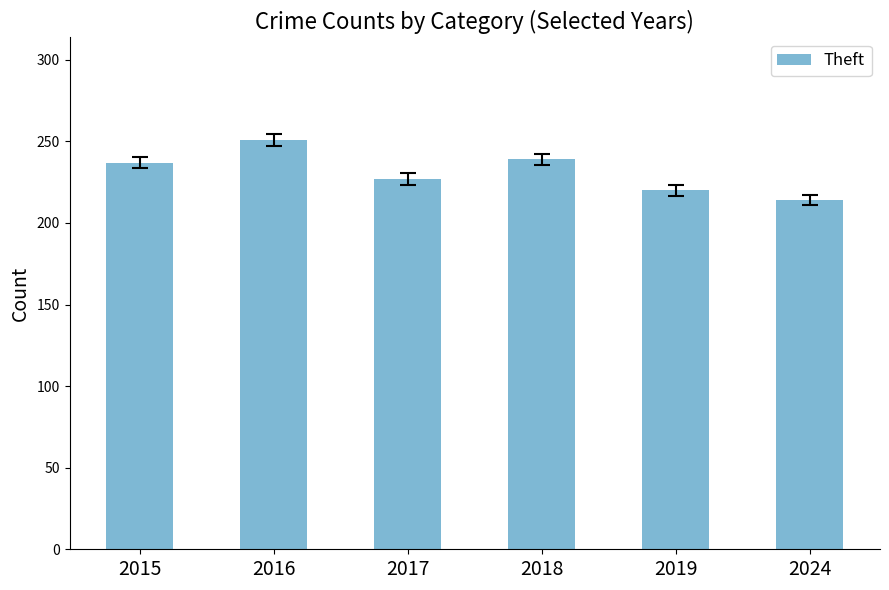

The chart shows a value of 227 at 2017. True or false?

True